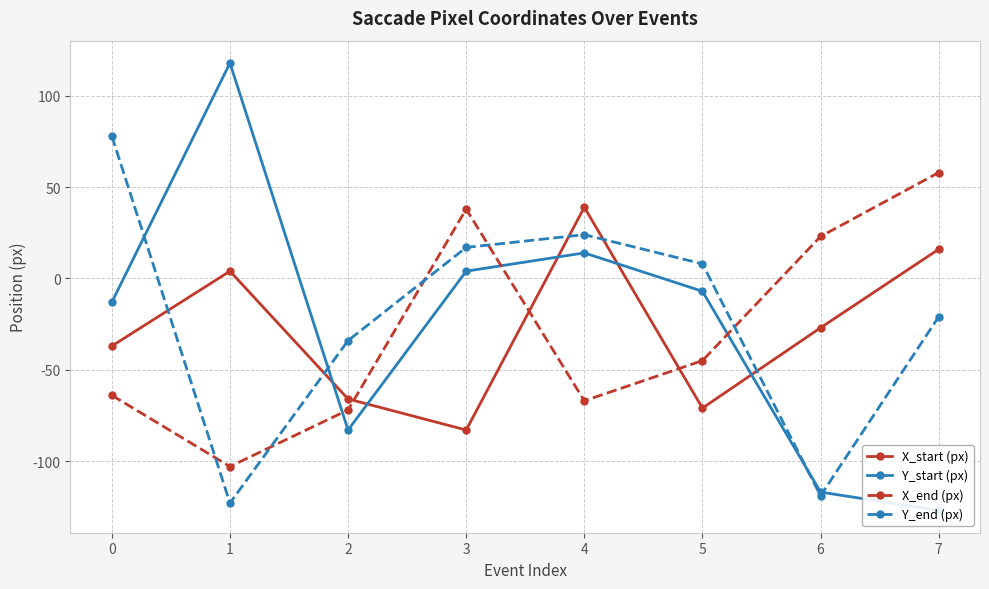

True or false: Y_end (px) has a value of 38 at 4.

False